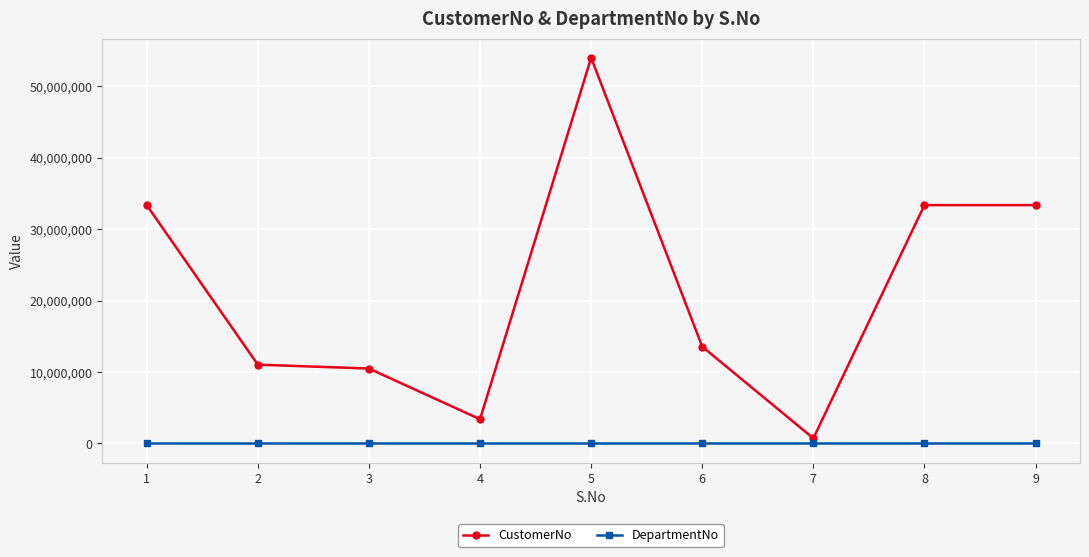

At which category is the sum across all series the highest?

5